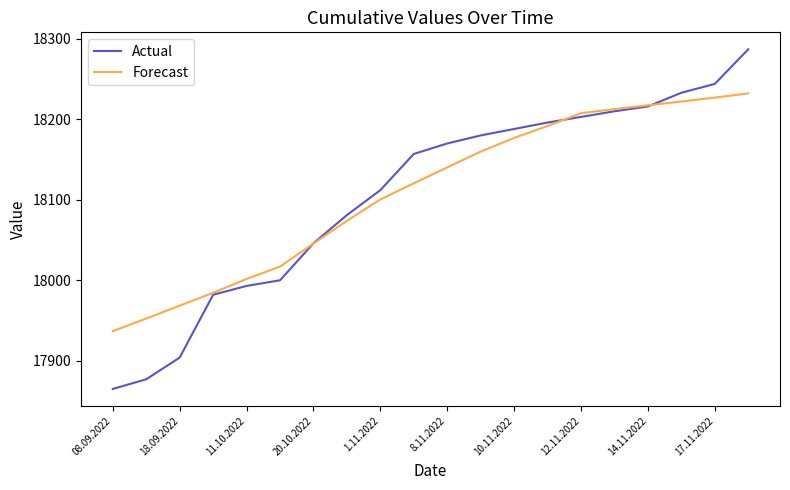

True or false: Actual and Forecast cross at least once.

True